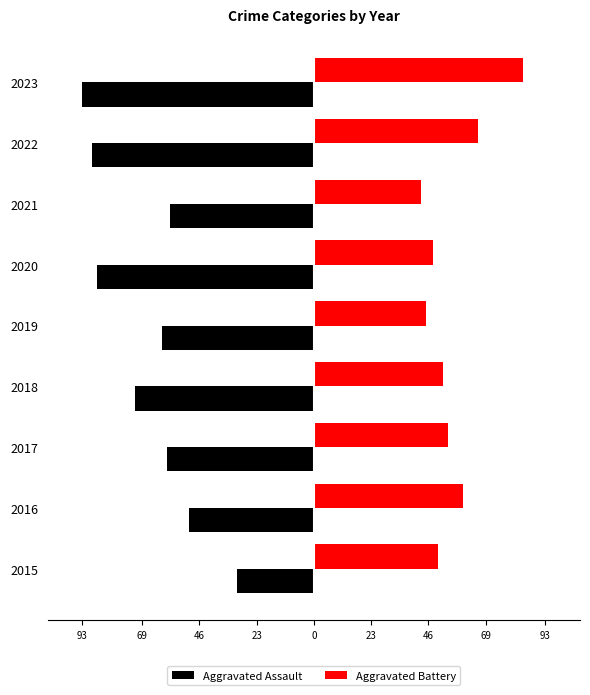

How many bars are there in total?

18